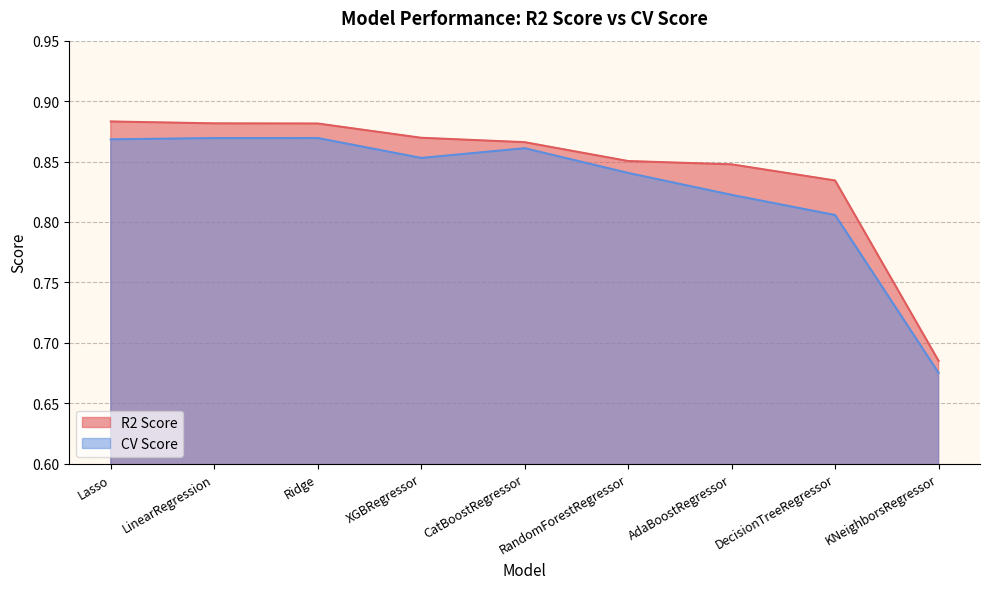

The value of R2 Score at LinearRegression is 1.5. True or false?

False